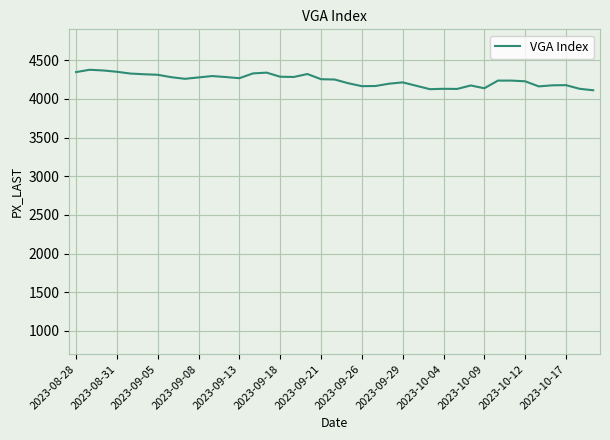

What is the greatest value displayed?

4377